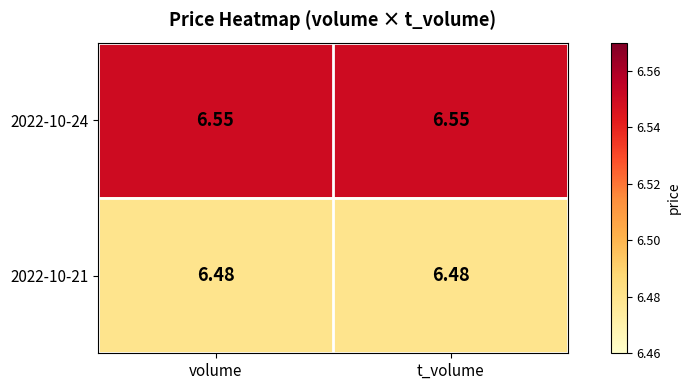

At volume, list the series in order from smallest to largest.

2022-10-21, 2022-10-24